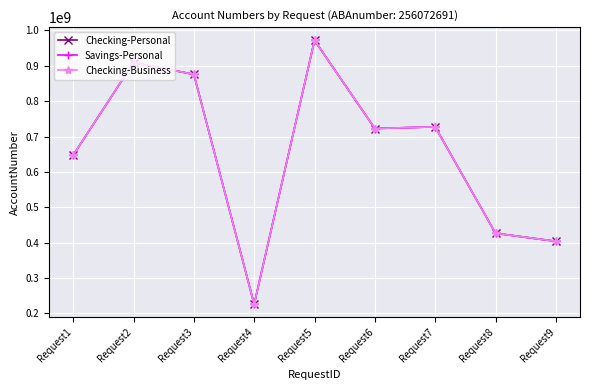

What is the total value across all series at Request8?

1279257009